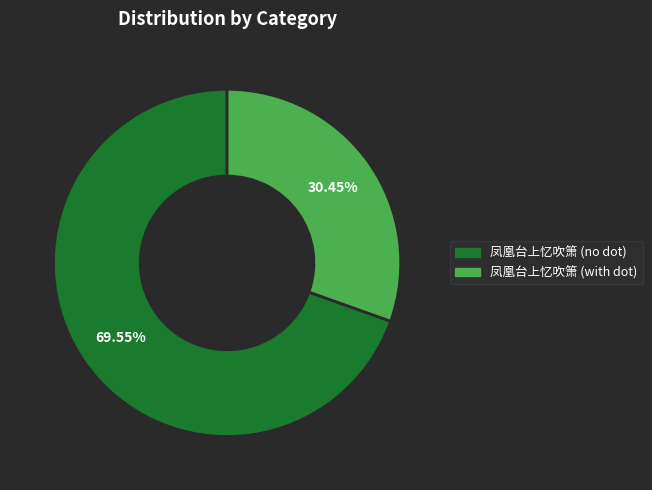

Approximately how many times larger is the value at 凤凰台上忆吹箫 (no dot) compared to 凤凰台上忆吹箫 (with dot)?

2.3